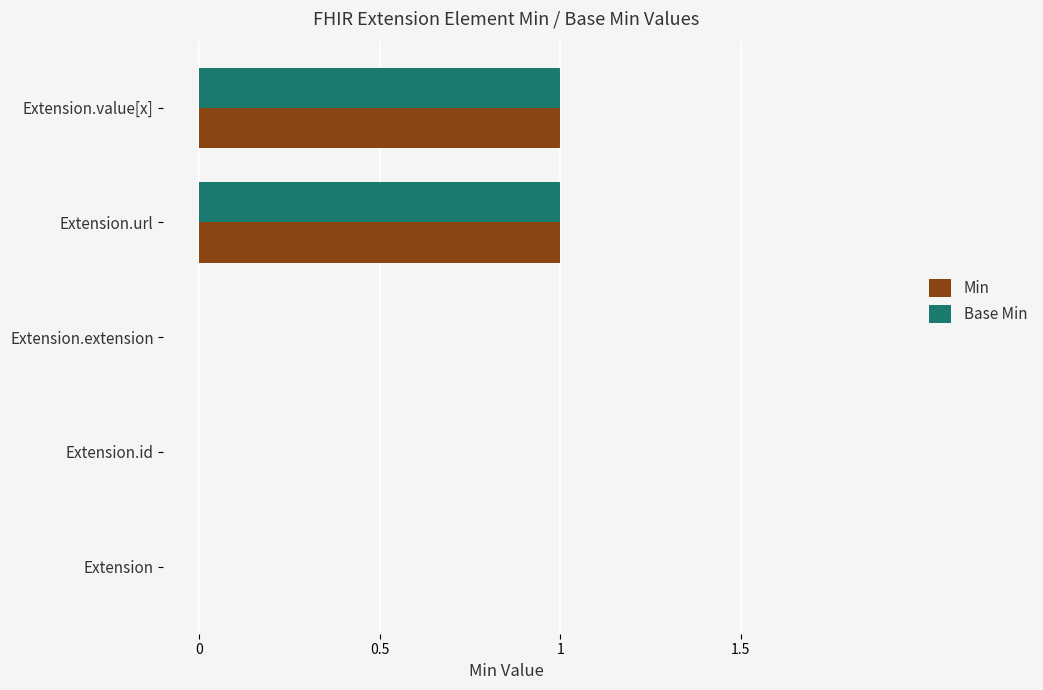

The Min series shows -1 at Extension.id. True or false?

False